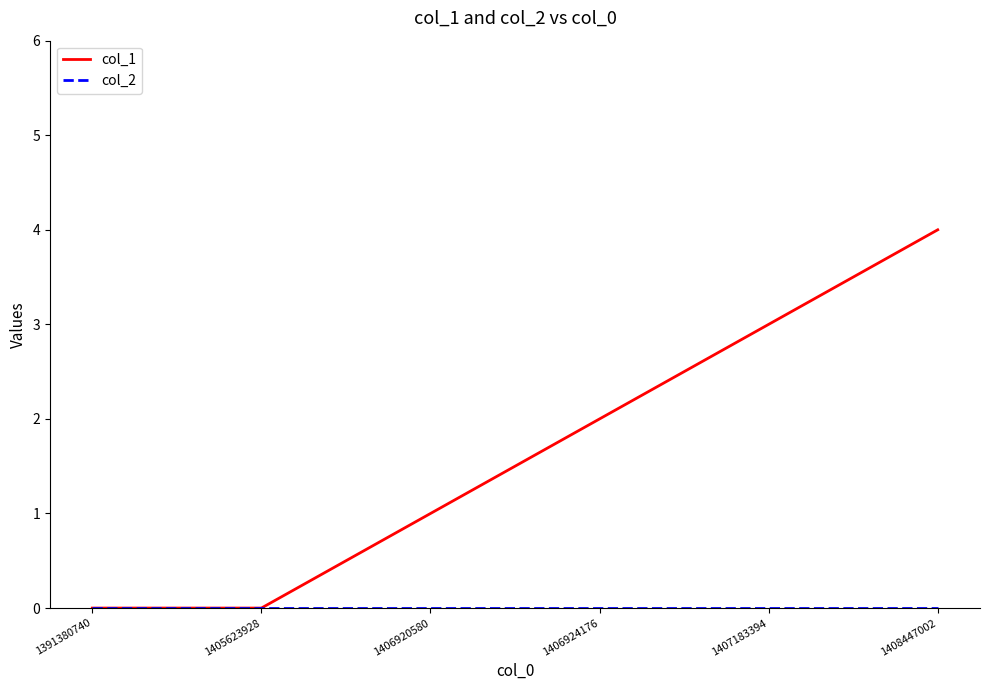

The col_1 series shows 3 at 1407183394. True or false?

True